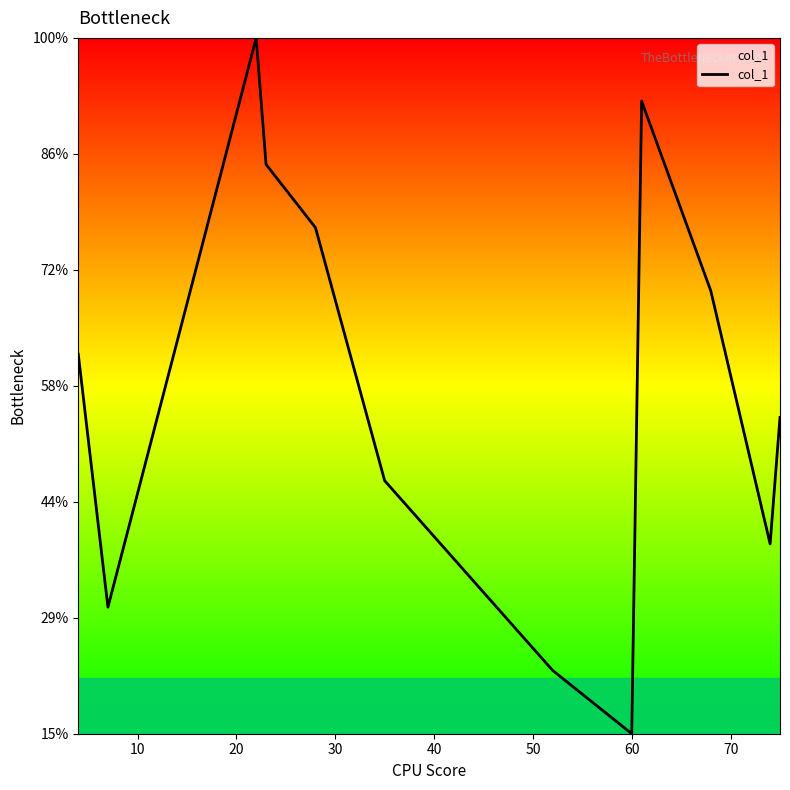

Does the chart have visible grid lines?

No